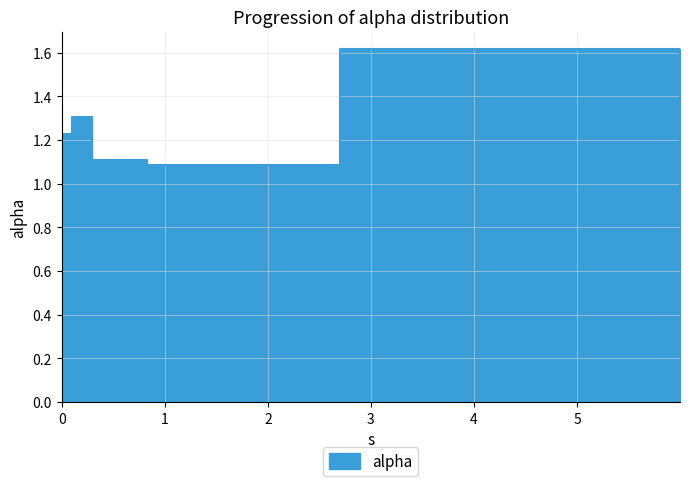

True or false: the data shows 1.1 at 2.

True